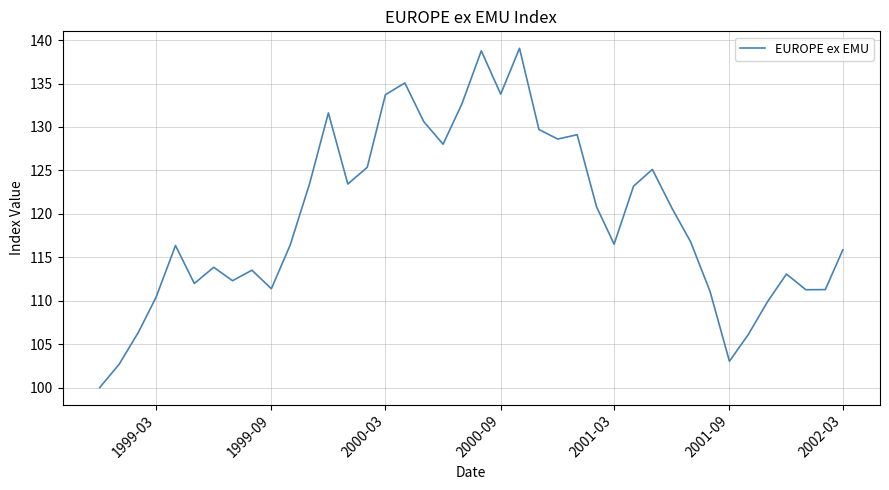

What is the difference between the maximum and minimum values?

39.1